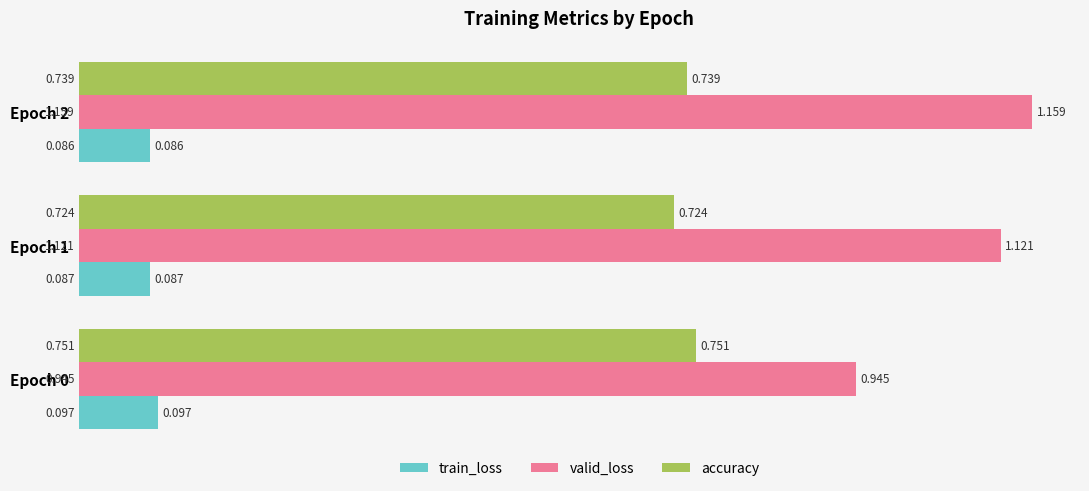

At Epoch 2, list the series in order from smallest to largest.

train_loss, accuracy, valid_loss